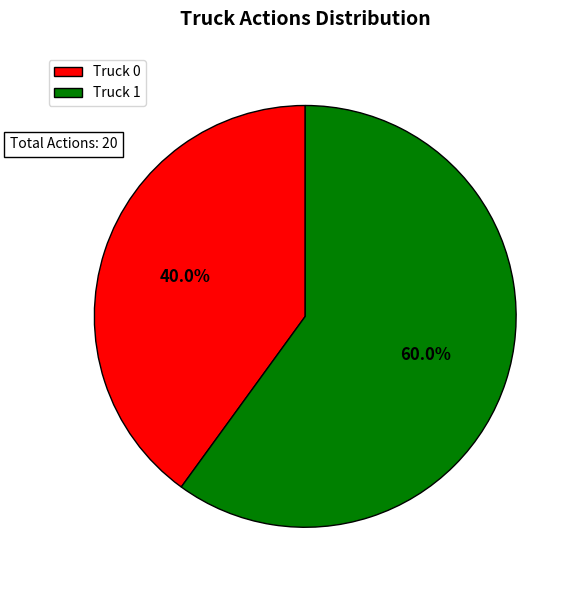

To the nearest percent, what percentage of the pie is Truck 1?

60%